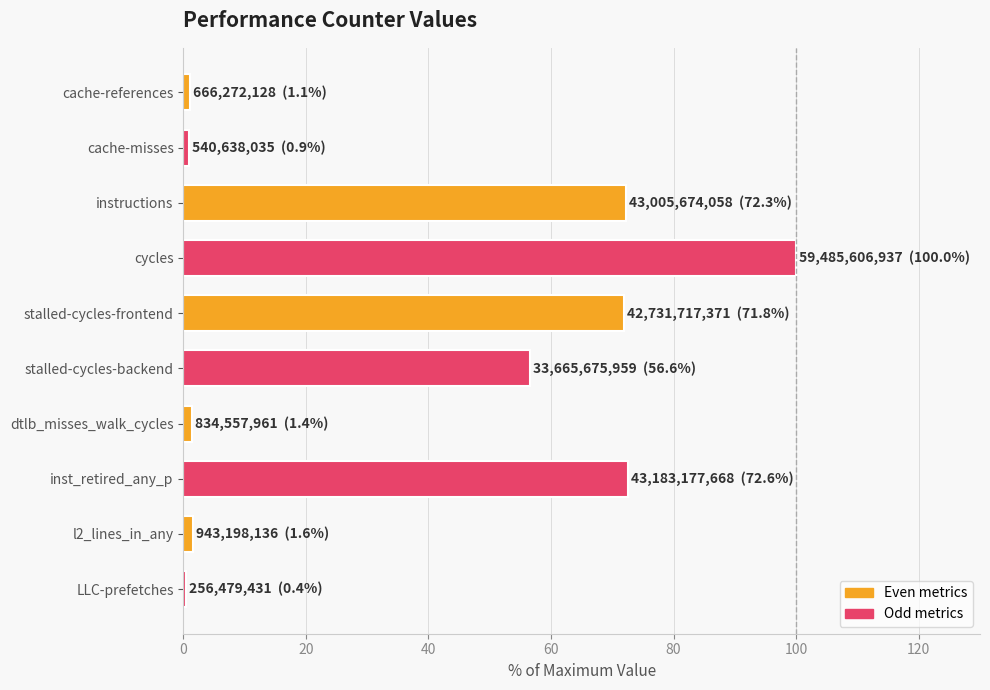

What is the label of the 5th bar from the bottom?

stalled-cycles-backend